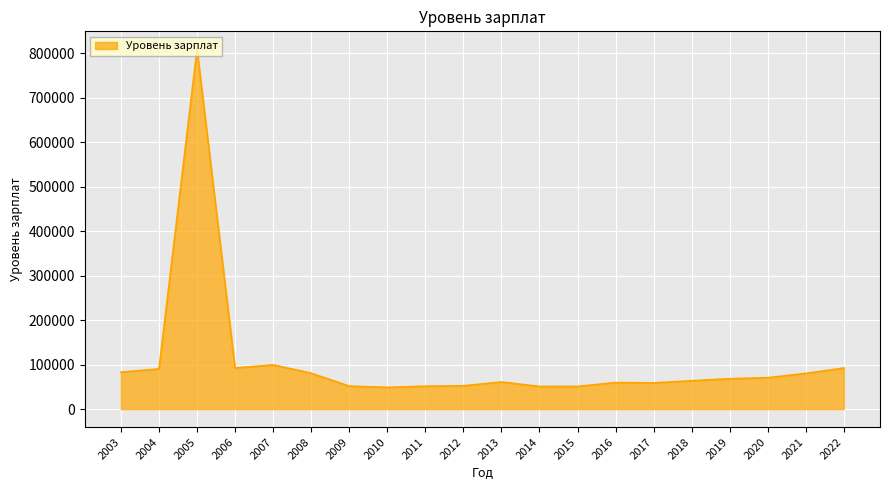

What is the difference between the maximum and minimum values?

759873